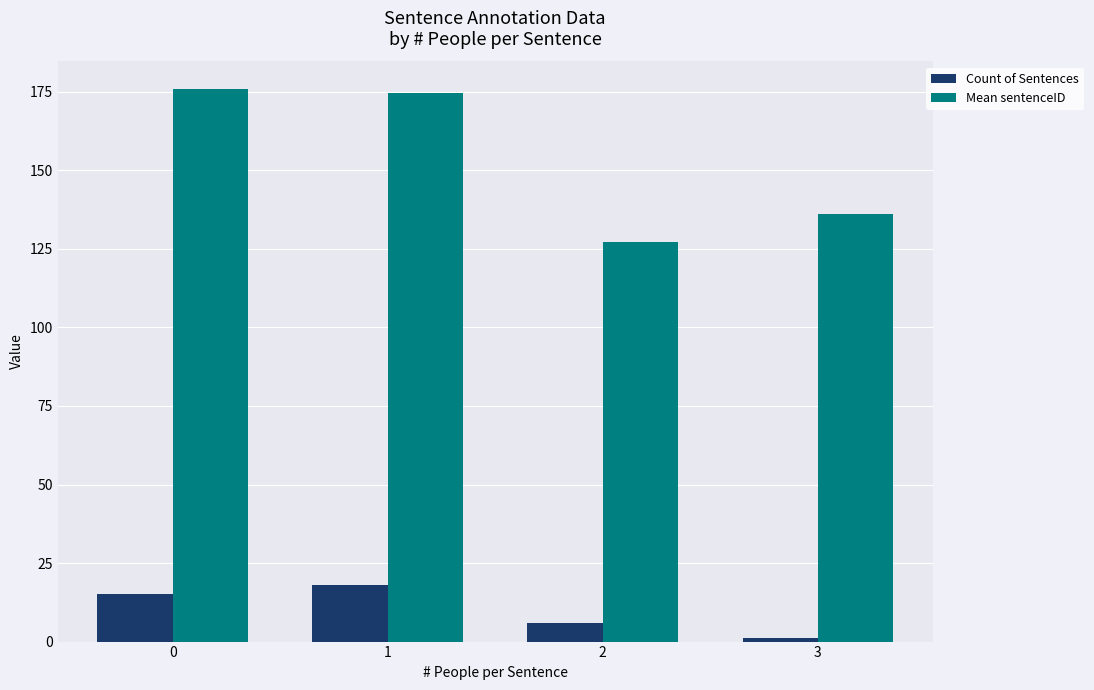

True or false: Mean sentenceID has a value of 127.2 at 2.

True